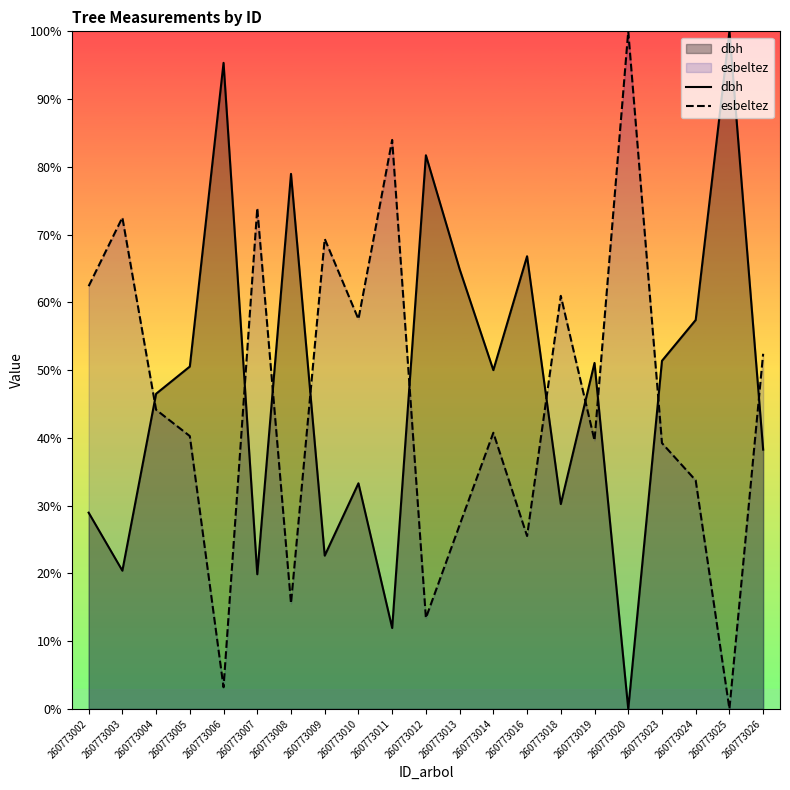

At which label is esbeltez closest to 50?

260773026